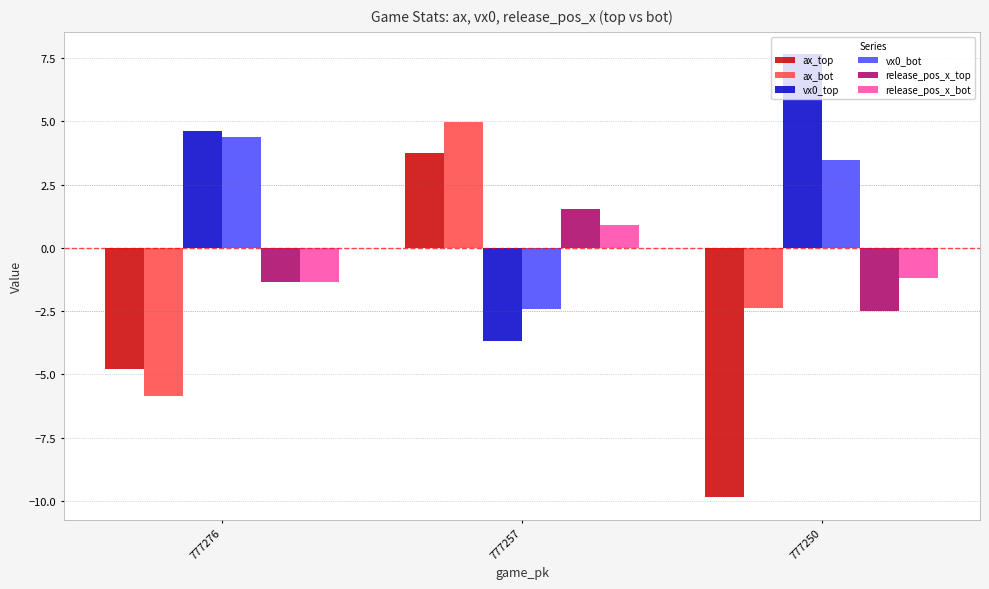

What is the value of the ax_bot bar at the 2nd from the left?

5.0